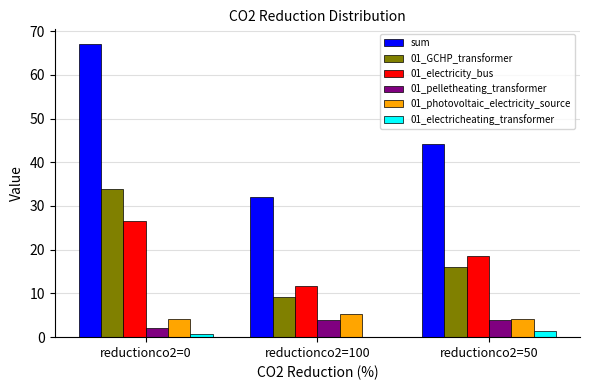

What value does the 01_electricheating_transformer series have at reductionco2=0?

0.6